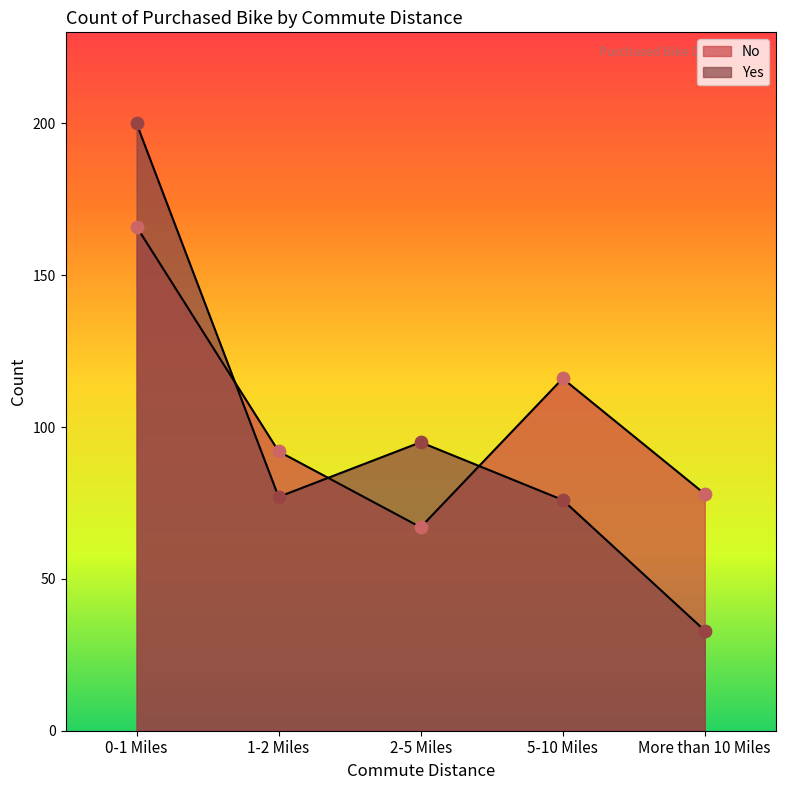

Which series has the largest total across all categories?

No